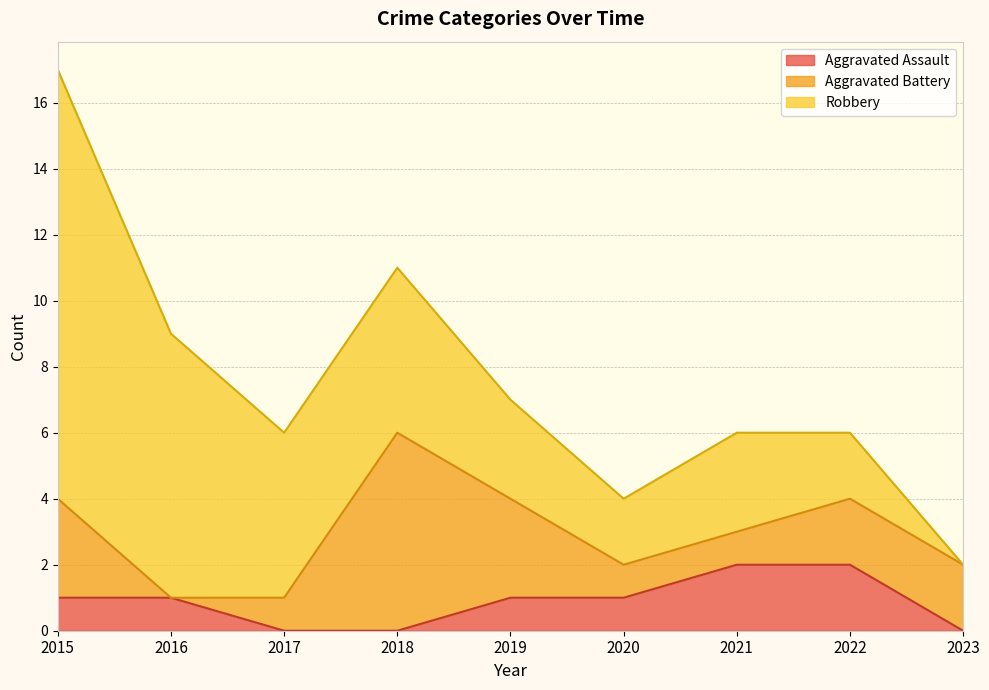

Reading left to right, transcribe all the data shown in this chart.

Aggravated Assault: 1	1	0	0	1	1	2	2	0
Aggravated Battery: 3	0	1	6	3	1	1	2	2
Robbery: 13	8	5	5	3	2	3	2	0